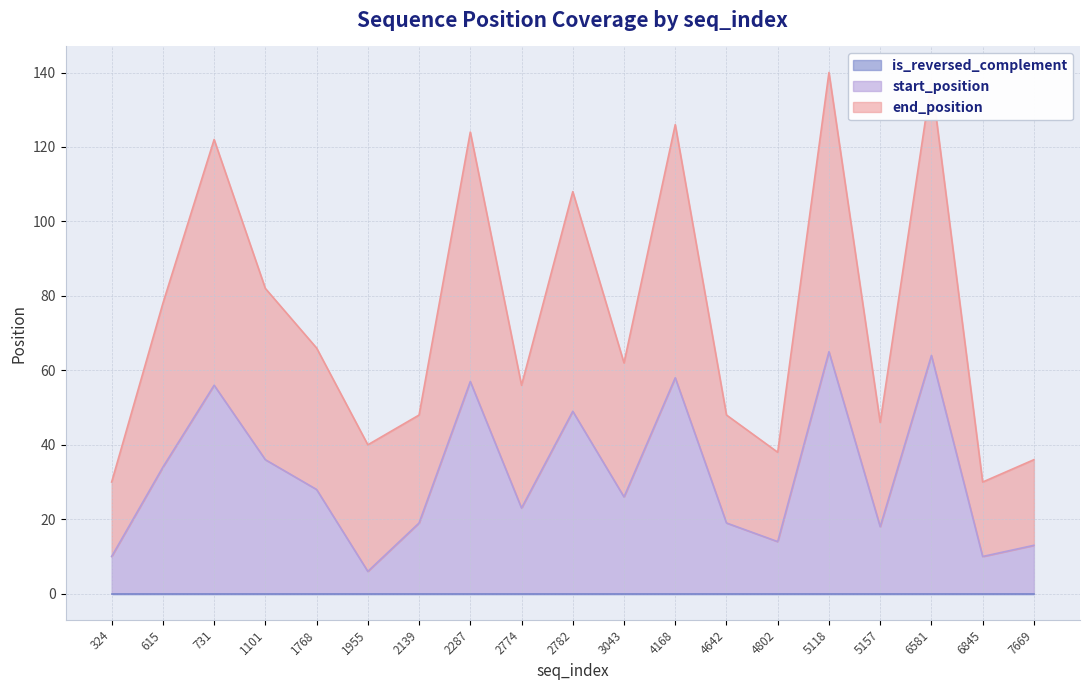

Read the end_position value at 7669, to the nearest 5.

35